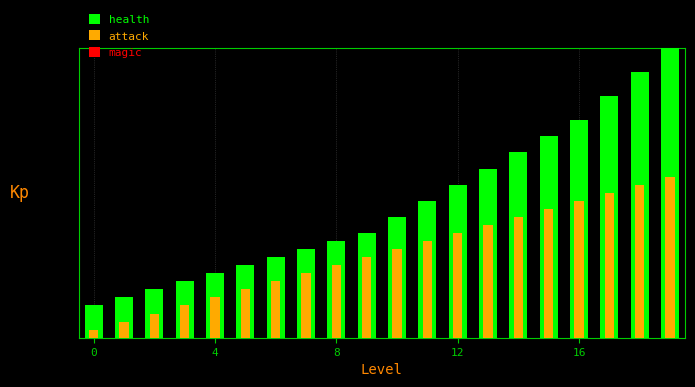

At which category is the sum across all series the highest?

19